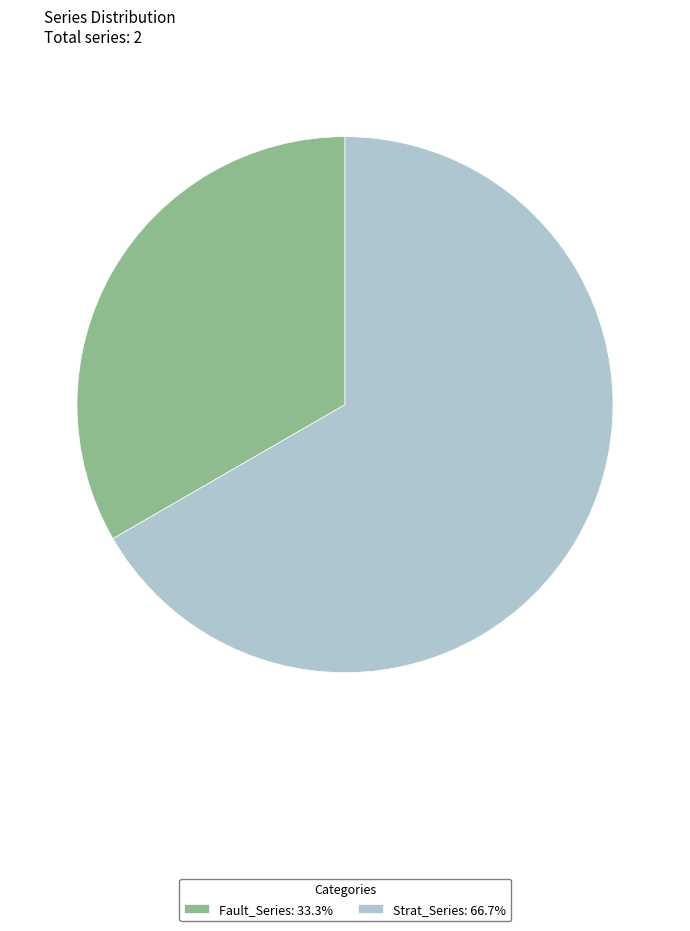

Is it true that Strat_Series is 67% of the pie?

True